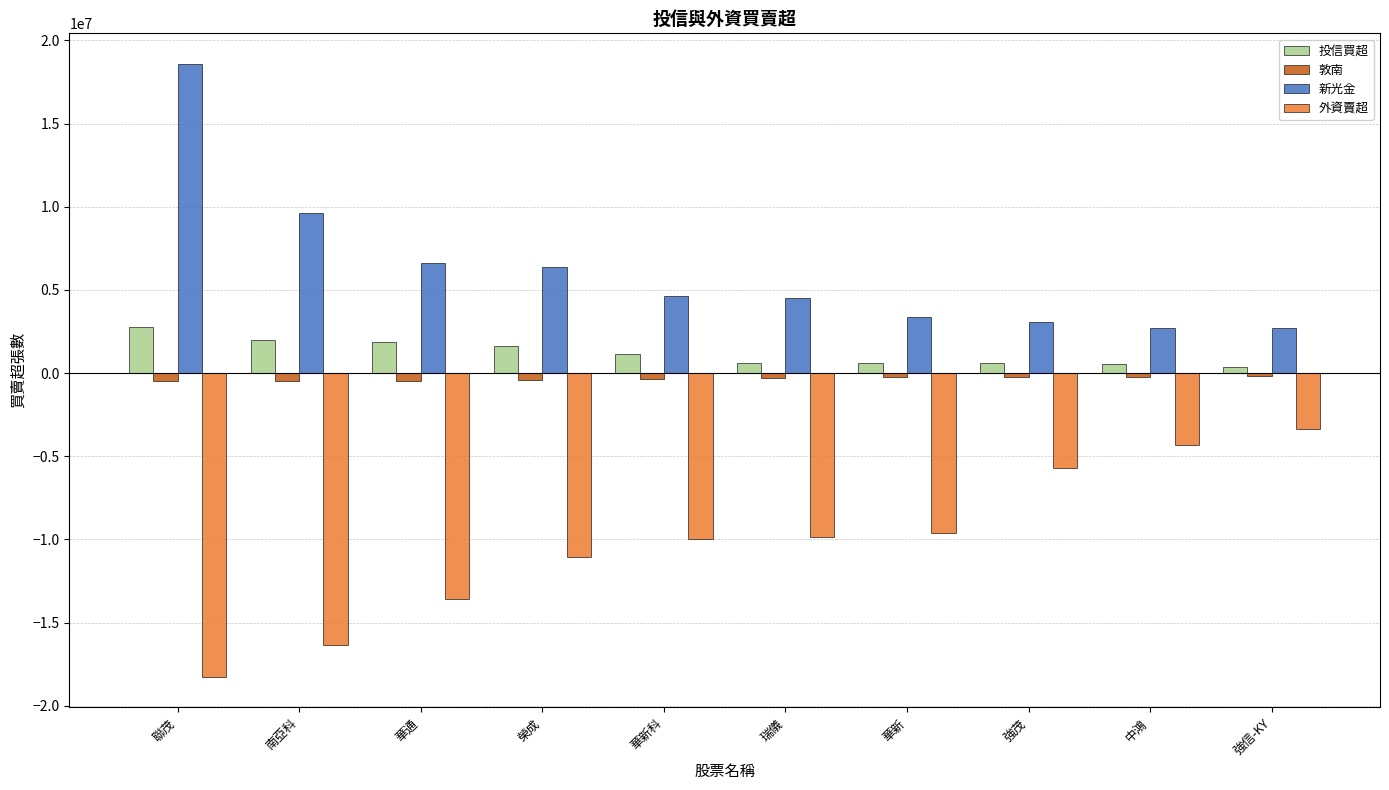

What is the average value of the 敦南 series?

-345000